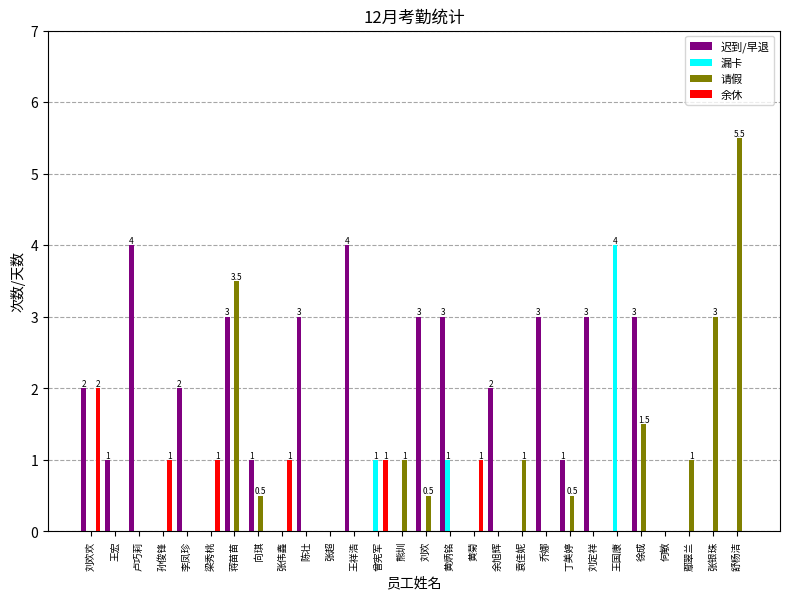

Read the 余休 value at 曾宪军.

1.0